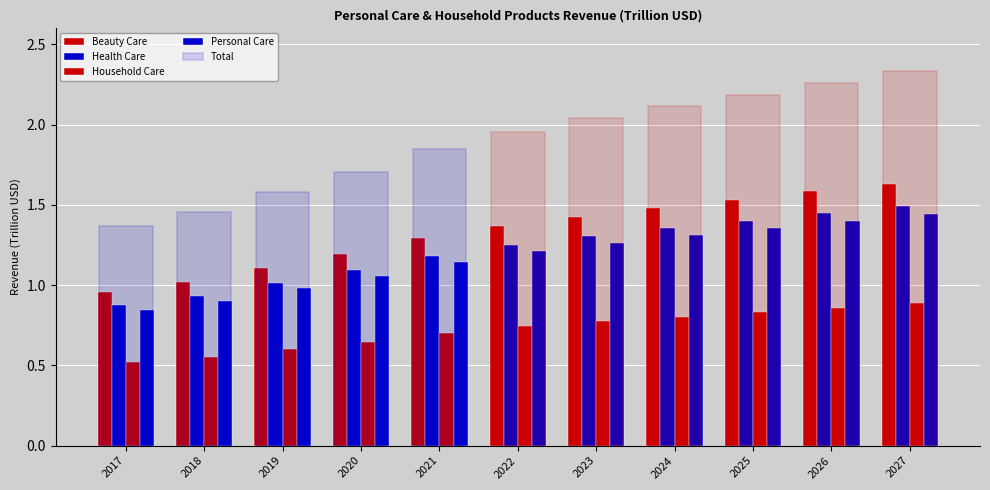

Between 2017 and 2021, which series saw the biggest shift?

Beauty Care